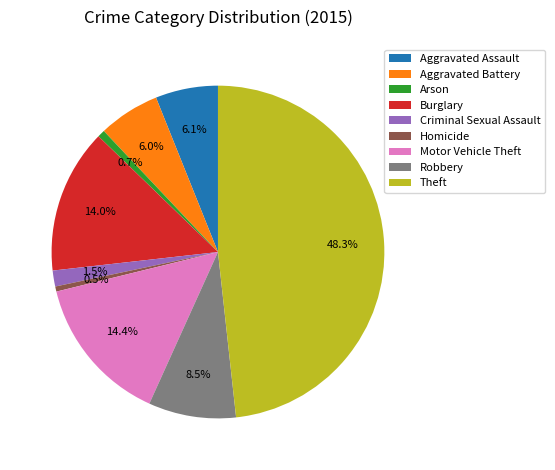

Is there a majority slice in this chart?

No